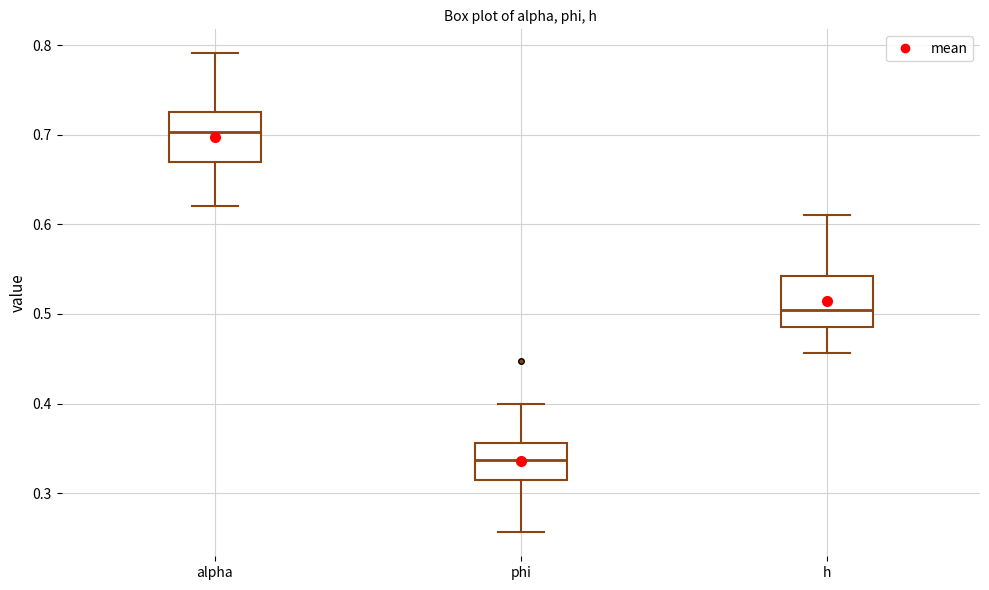

Reading left to right, transcribe this box plot: for each box, give where its median line is, the range the box spans, and where its two whiskers end, as read against the y-axis. The values are not printed on the chart, so give them approximately, as read against the axis.

alpha: median 0.70, box 0.67 to 0.73, whiskers 0.62 to 0.79
phi: median 0.34, box 0.31 to 0.36, whiskers 0.26 to 0.40
h: median 0.50, box 0.49 to 0.54, whiskers 0.46 to 0.61